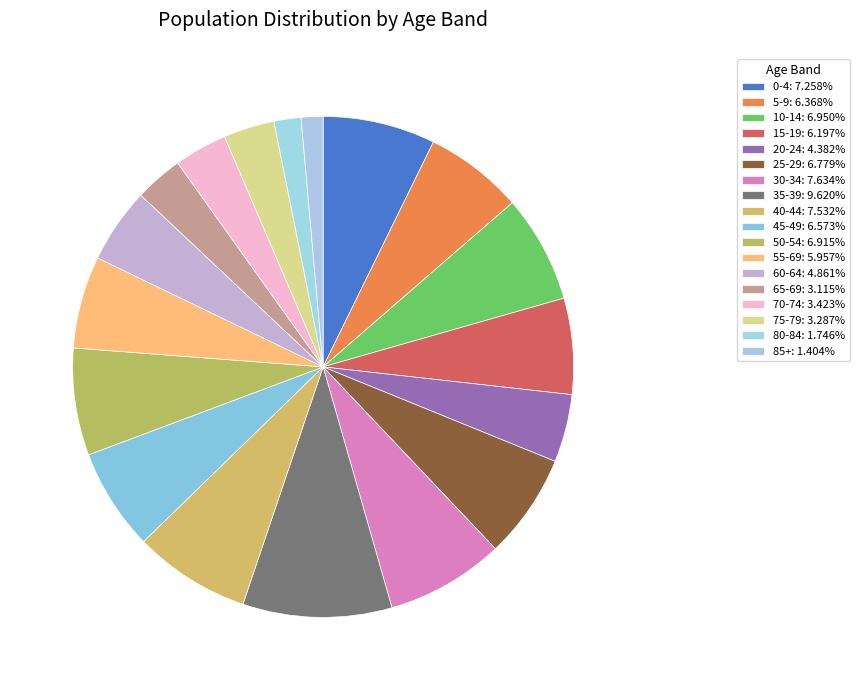

Approximately how many times larger is the value at 75-79 compared to 35-39?

0.3